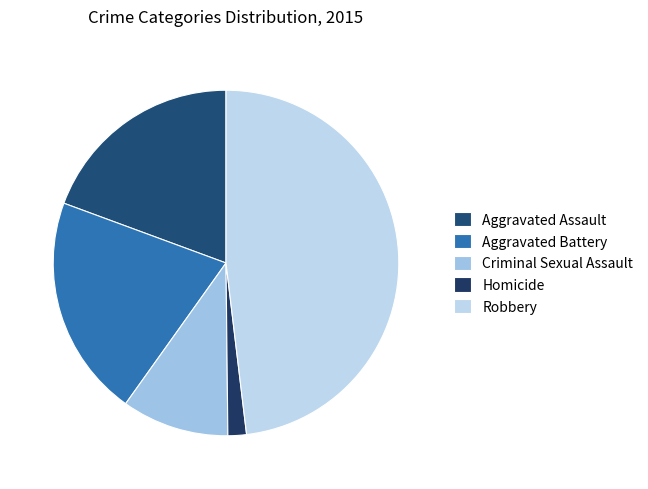

How many slices are in this pie chart?

5